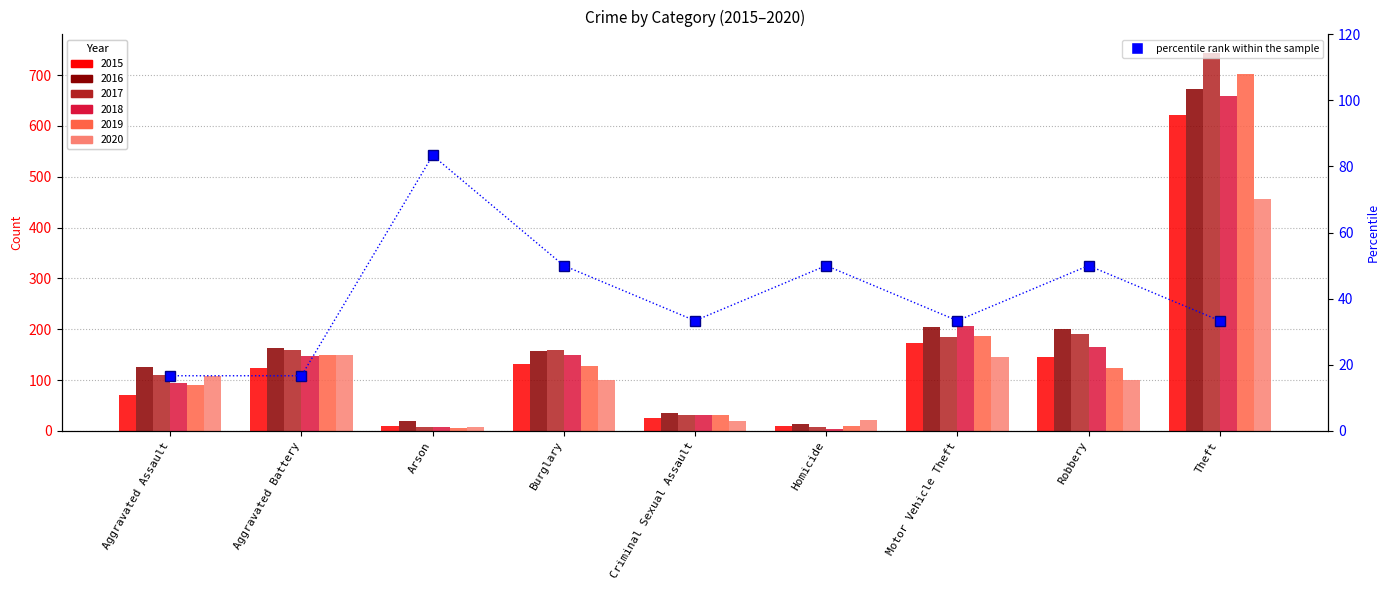

What position from the left is Arson?

3